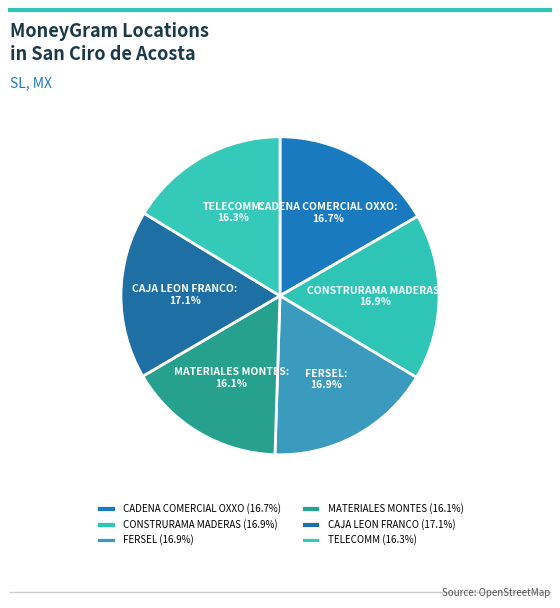

To the nearest percent, what is the combined percentage of FERSEL and CADENA COMERCIAL OXXO?

34%